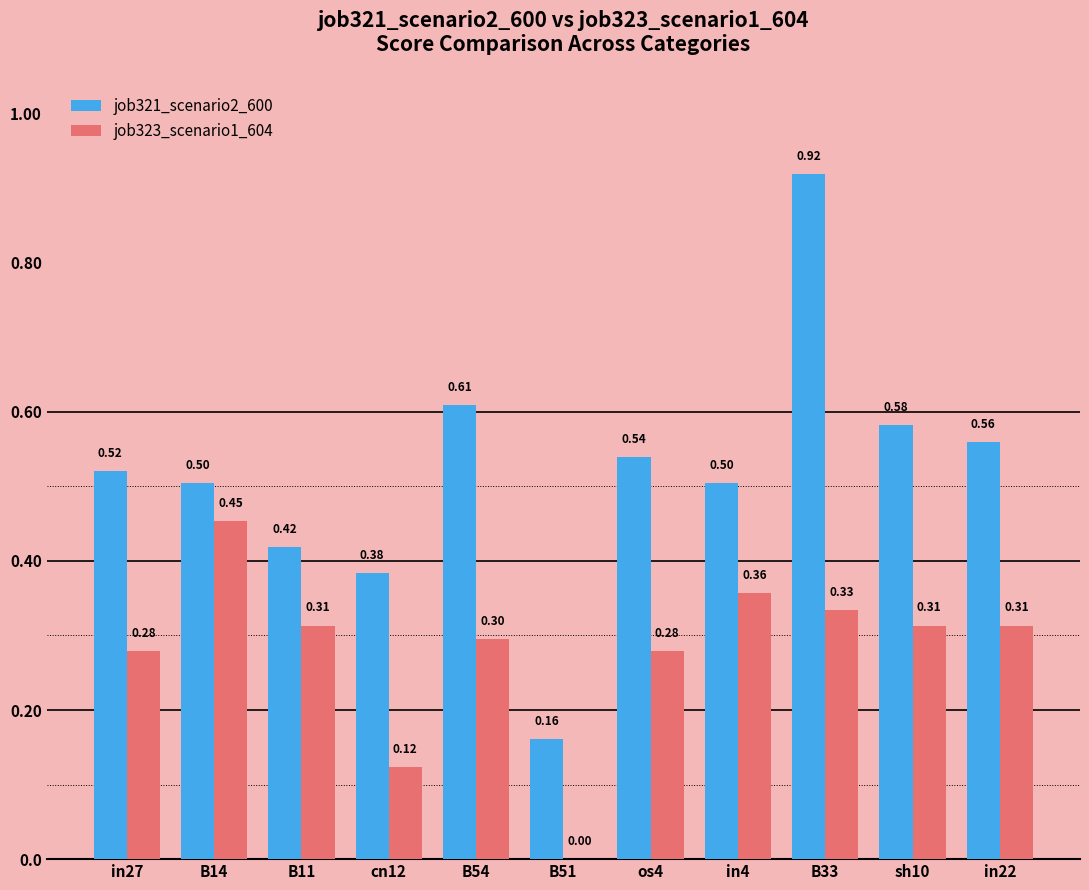

What is the average value of the job321_scenario2_600 series?

0.5